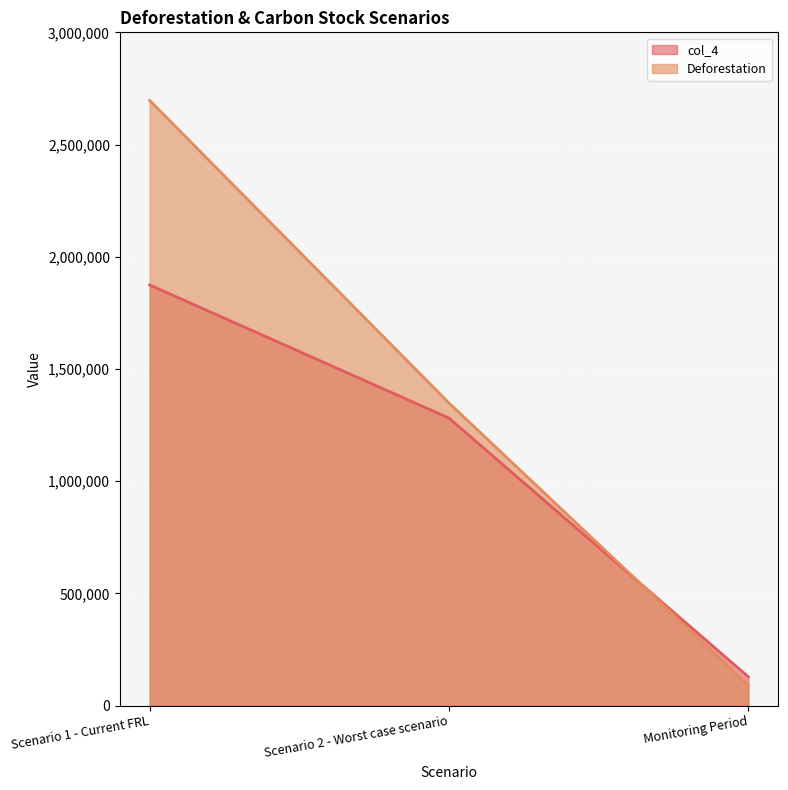

Count the number of data series in this chart.

2